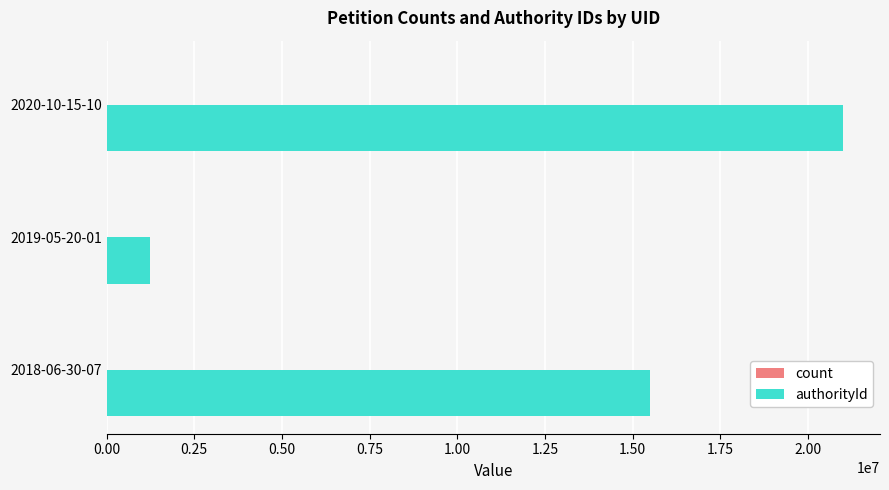

Which category has the highest value across all series?

2020-10-15-10